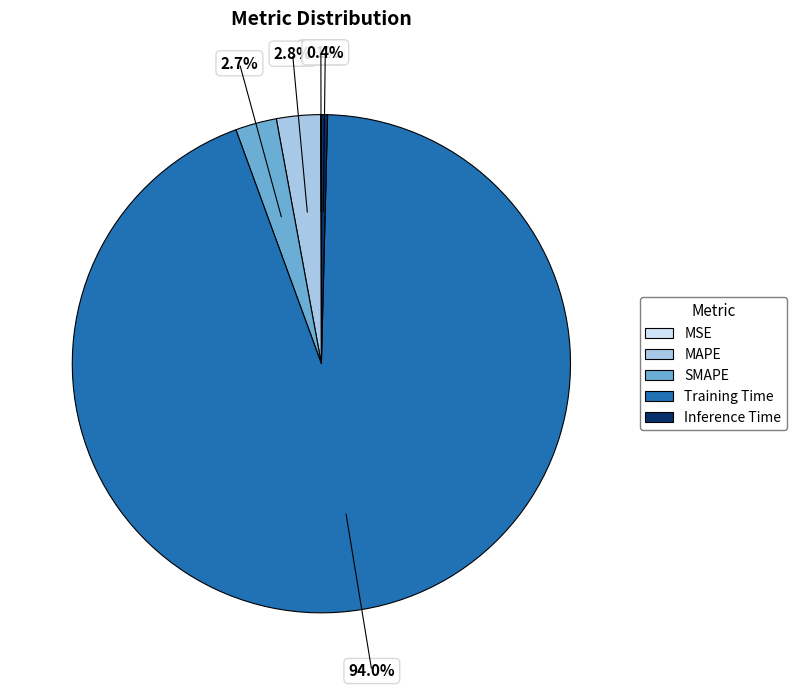

Is the sum of SMAPE and Training Time greater than half?

Yes